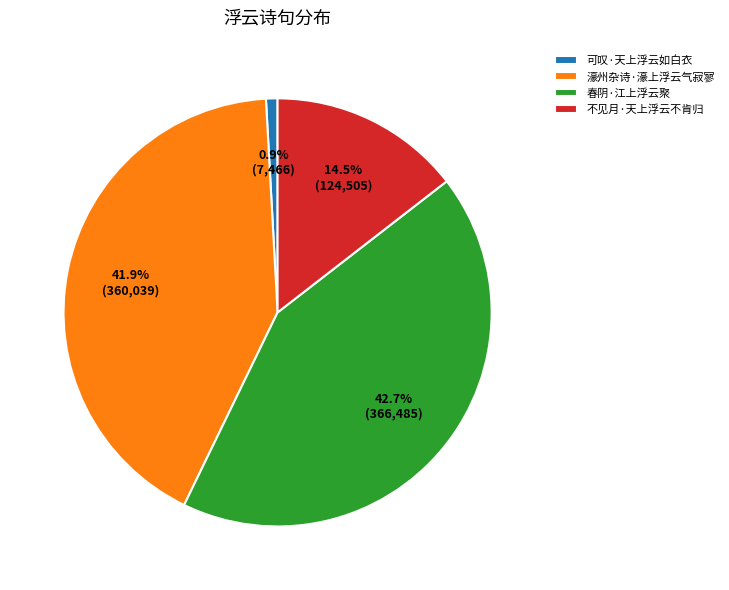

Which has a higher value, 濠州杂诗·濠上浮云气寂寥 or 可叹·天上浮云如白衣?

濠州杂诗·濠上浮云气寂寥